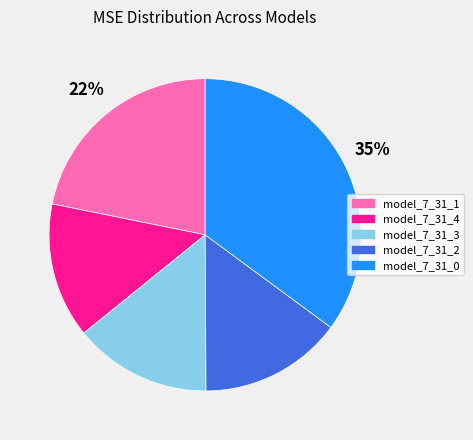

To the nearest percent, what is the average slice percentage?

20%